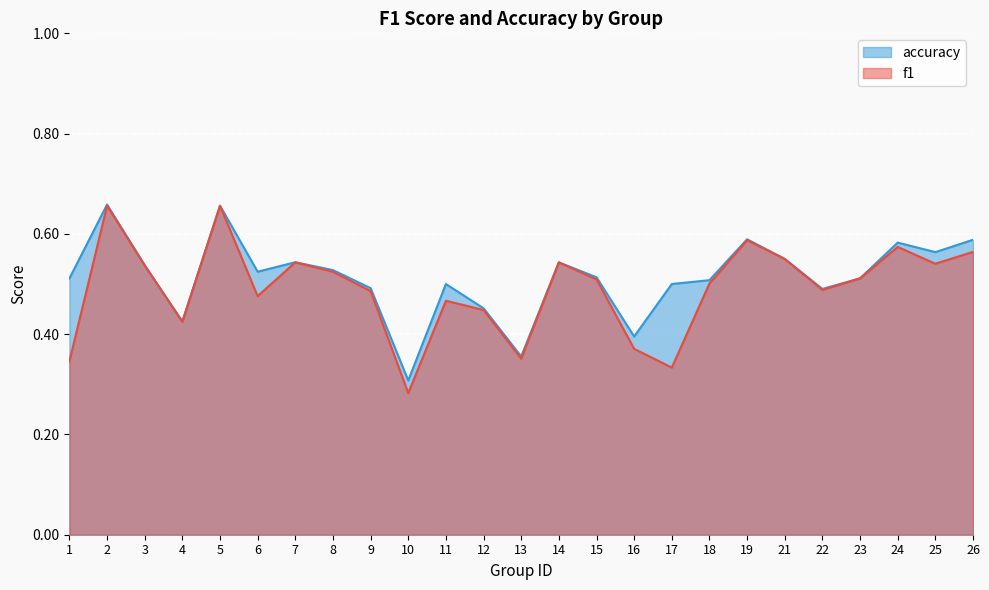

Where is the first local maximum for f1?

2